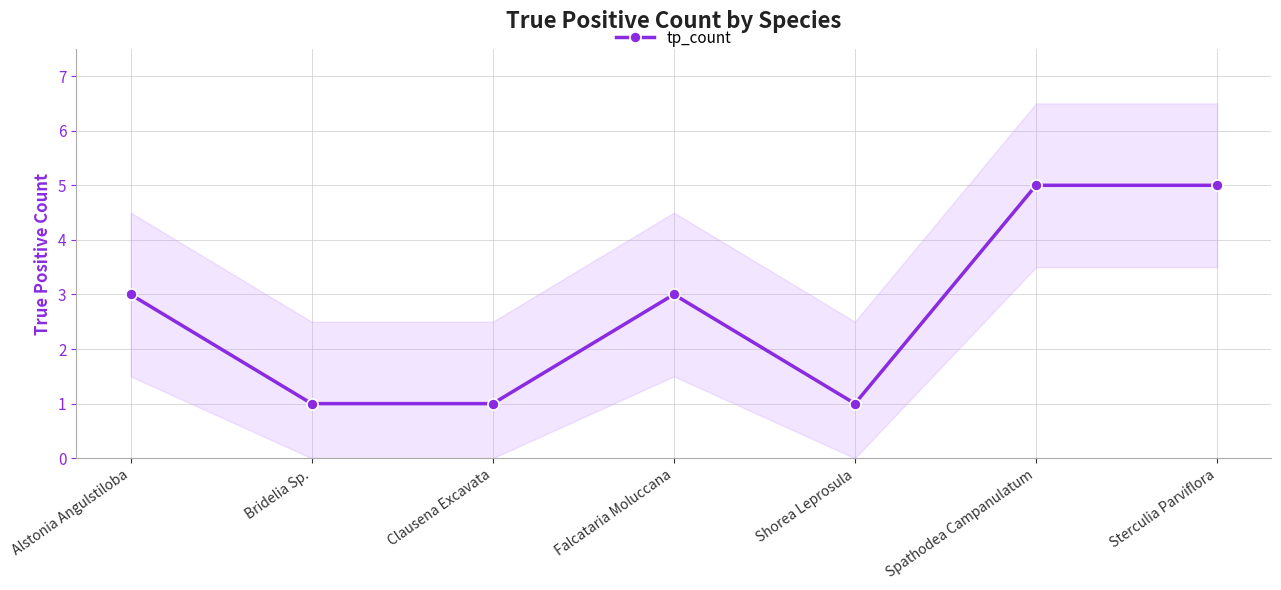

How many data points does each series have?

7